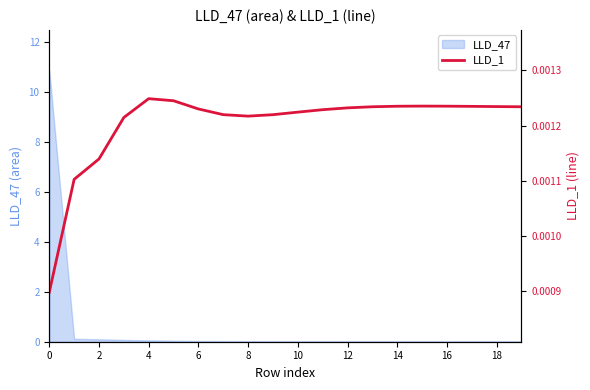

The value of LLD_47 at 0 is 15.7. True or false?

False